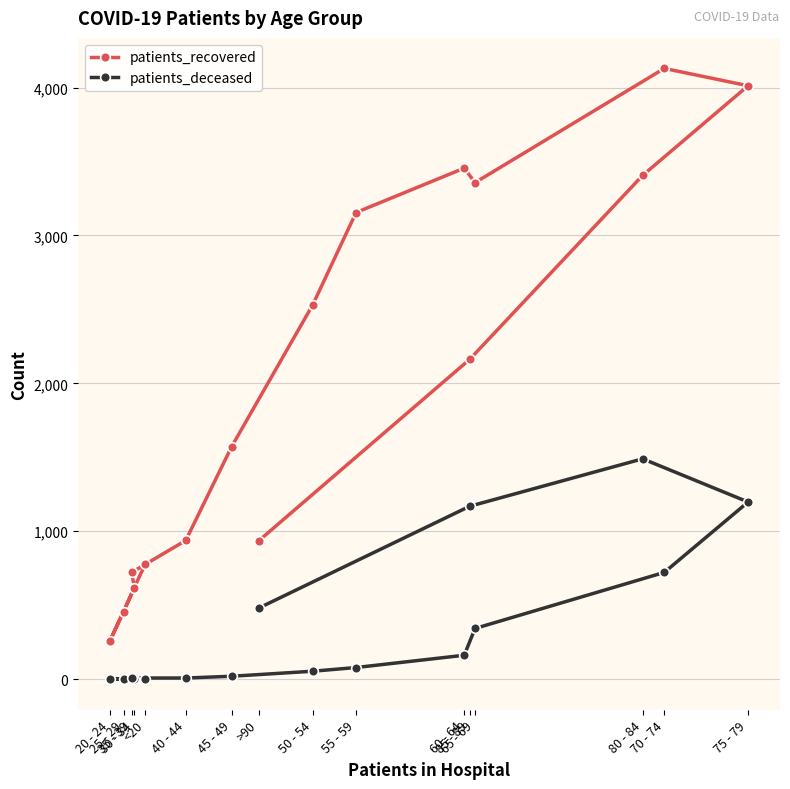

What is the label of the 6th point from the left?

40 - 44